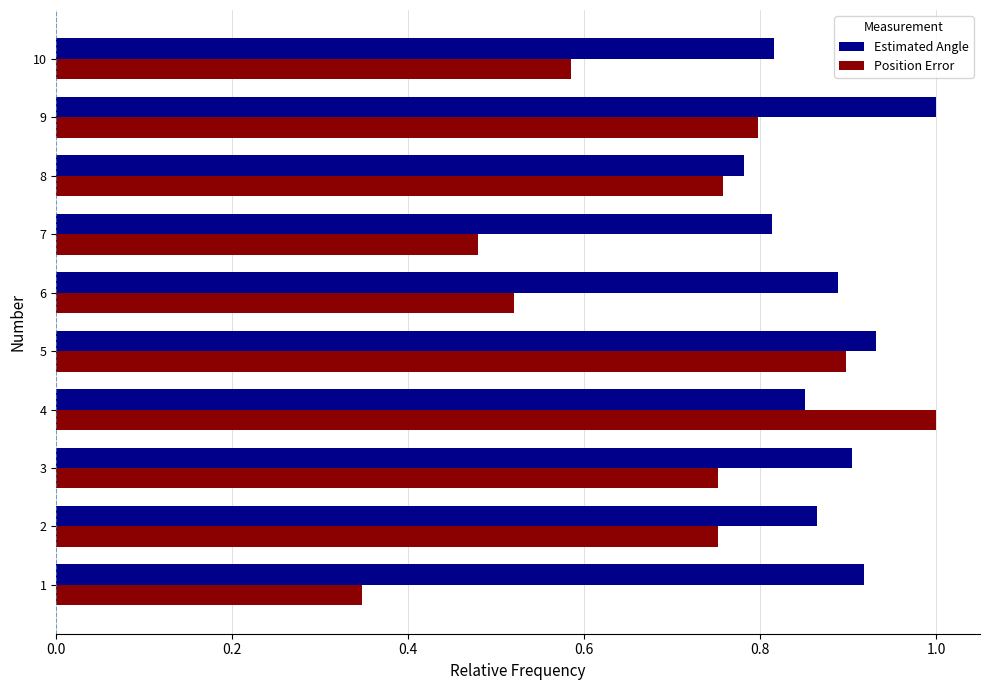

True or false: Position Error has a value of 0.5 at 5.

False